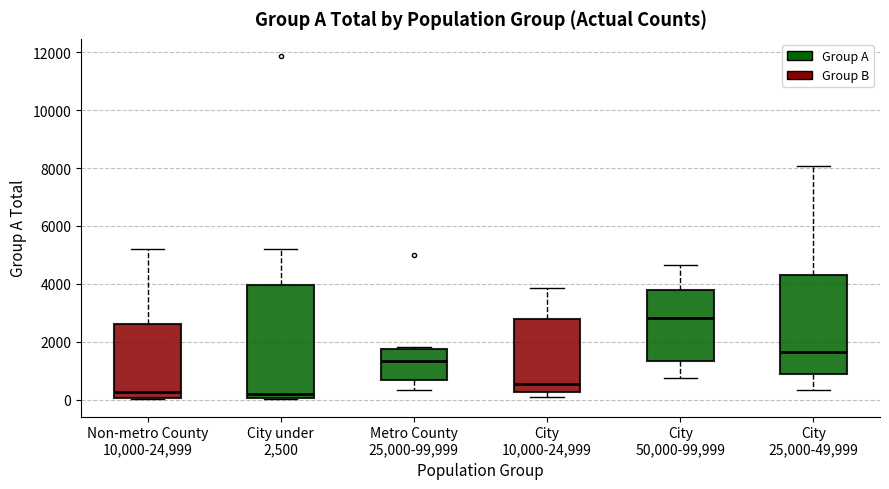

Reading left to right, transcribe this box plot: for each box, give where its median line is, the range the box spans, and where its two whiskers end, as read against the y-axis. The values are not printed on the chart, so give them approximately, as read against the axis.

Non-metro County 10,000-24,999: median 200, box 0 to 2600, whiskers 0 to 5200
City under 2,500: median 200, box 0 to 4000, whiskers 0 to 5200
Metro County 25,000-99,999: median 1400, box 600 to 1800, whiskers 400 to 1800
City 10,000-24,999: median 600, box 200 to 2800, whiskers 0 to 3800
City 50,000-99,999: median 2800, box 1400 to 3800, whiskers 800 to 4600
City 25,000-49,999: median 1600, box 800 to 4400, whiskers 400 to 8000